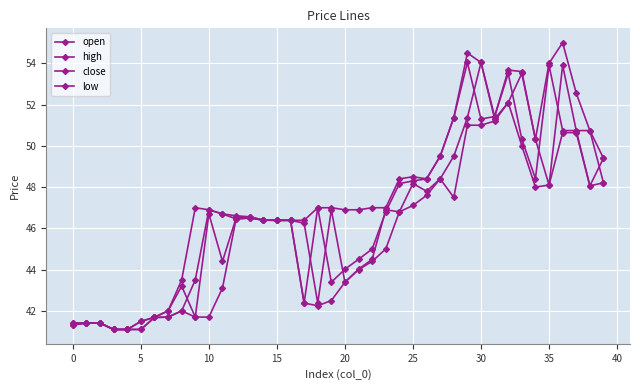

How many series are shown in this chart?

4